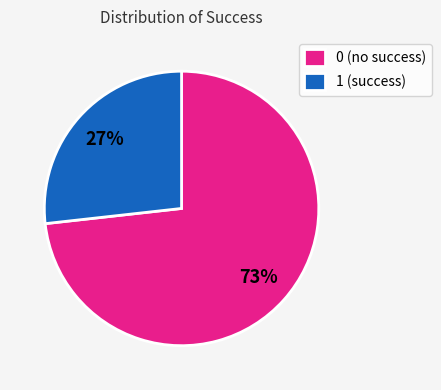

Do 0 (no success) and 1 (success) together represent more than half of the pie?

Yes